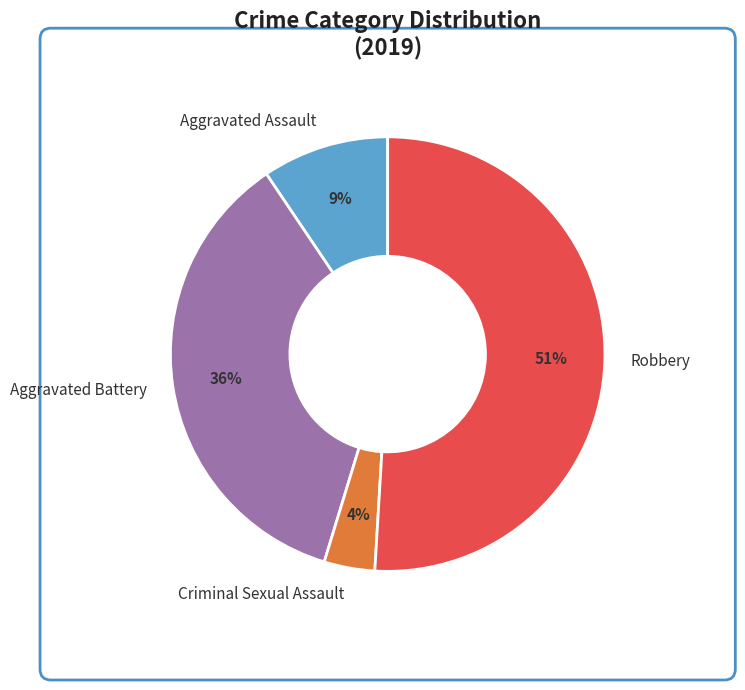

Between Aggravated Battery and Criminal Sexual Assault, which is larger?

Aggravated Battery